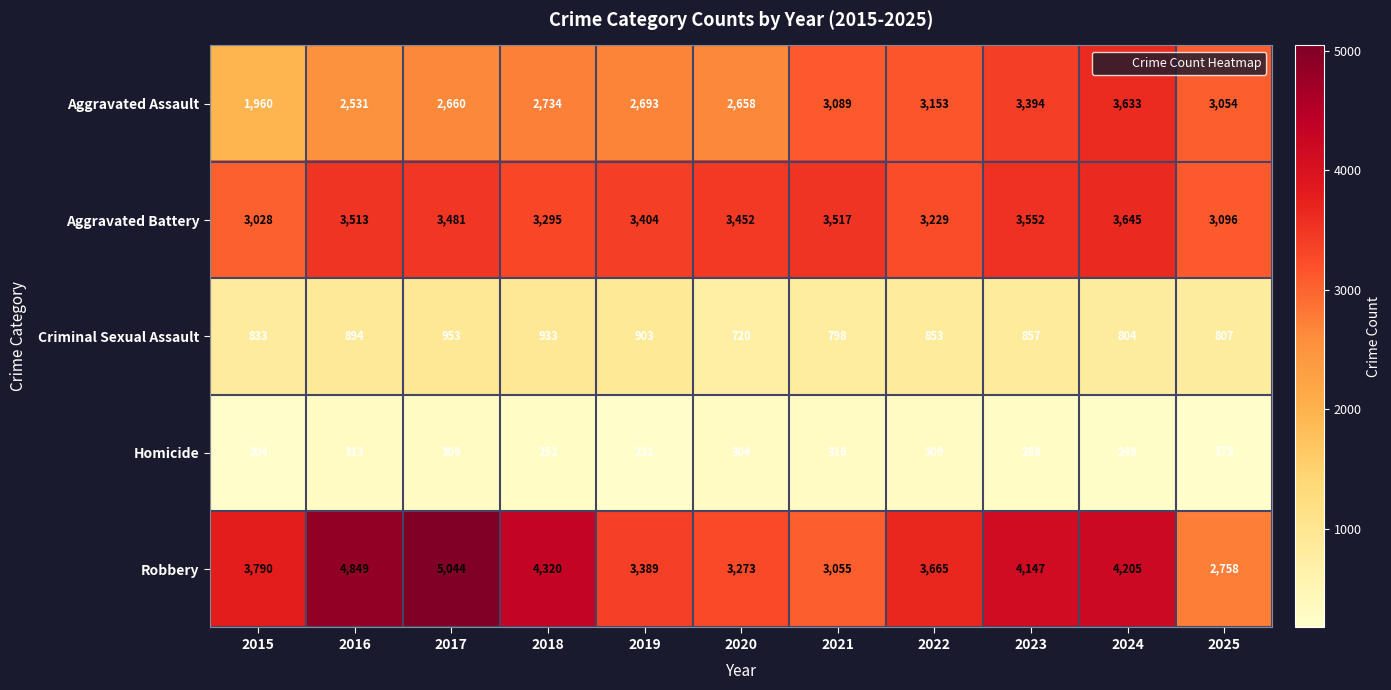

How many data points in Homicide are less than 288?

5